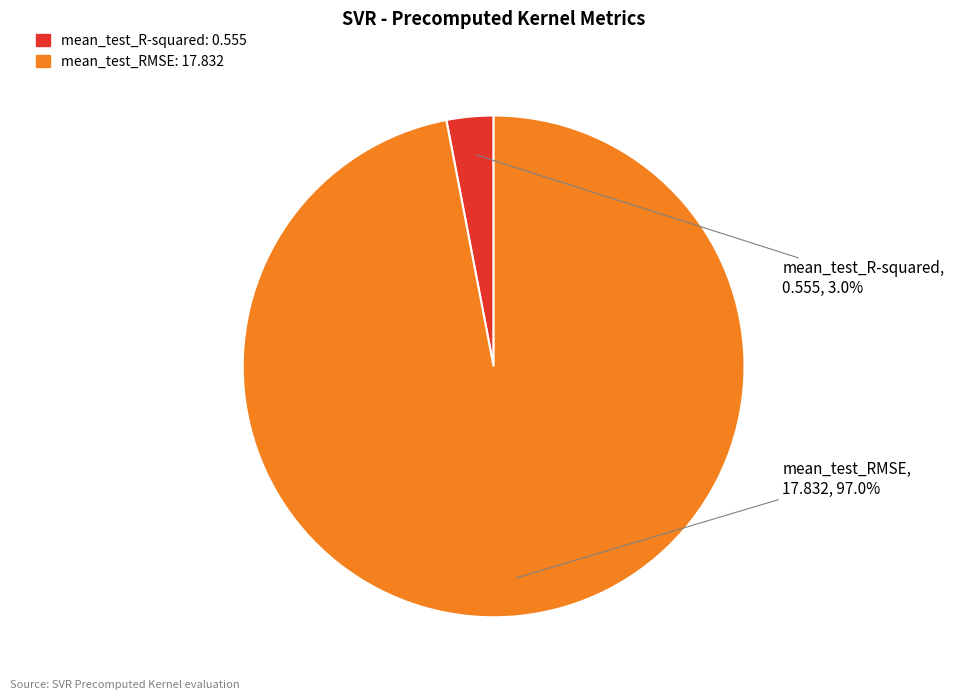

Count the number of slices in the pie.

2